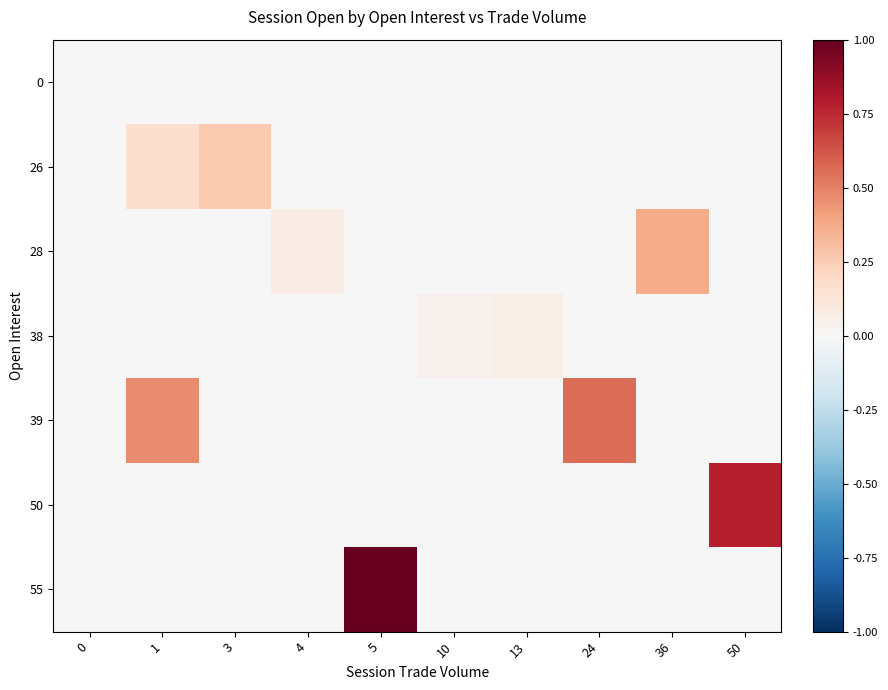

What is the spread (max minus min) of values at 36?

0.4